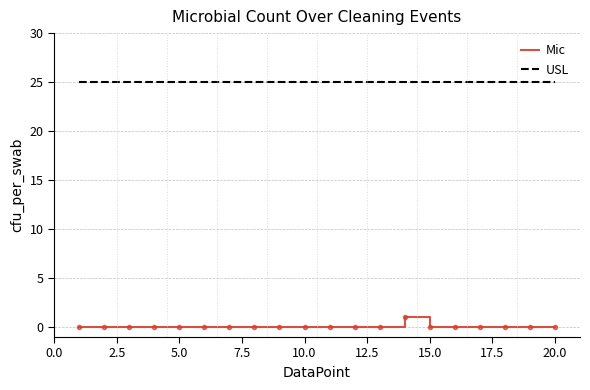

What is the maximum value for USL?

25